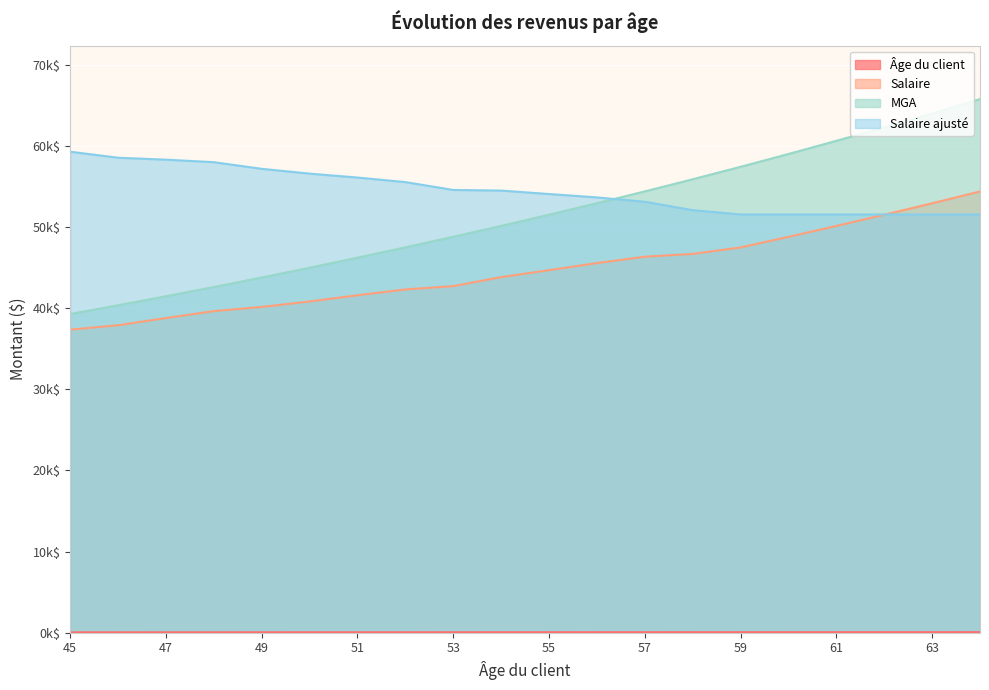

How many data points does each series have?

20